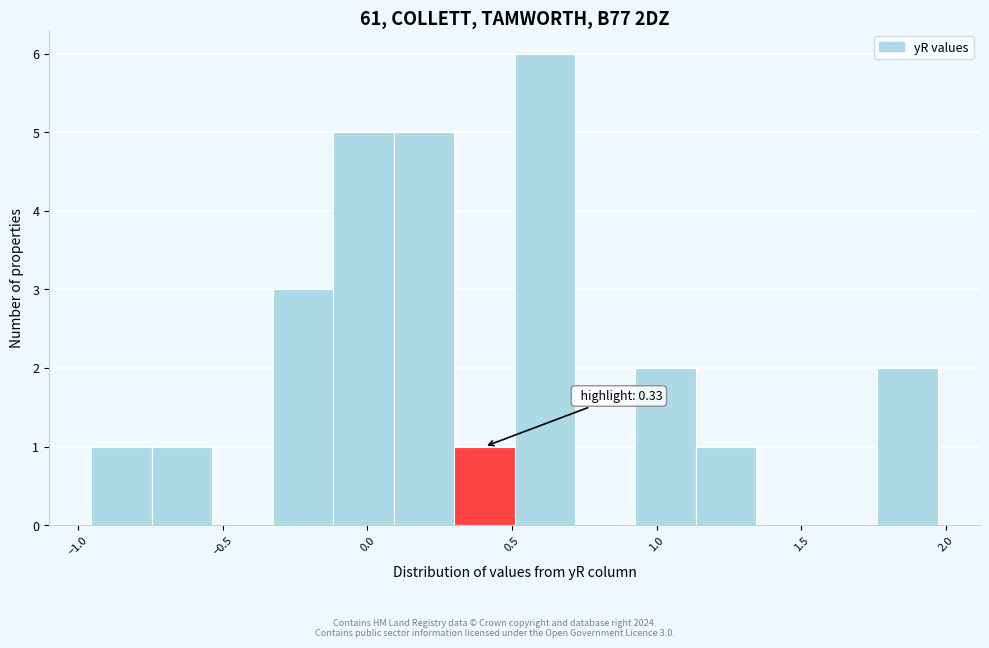

Over which range of the x-axis is the bar tallest?

0.50 to 0.70